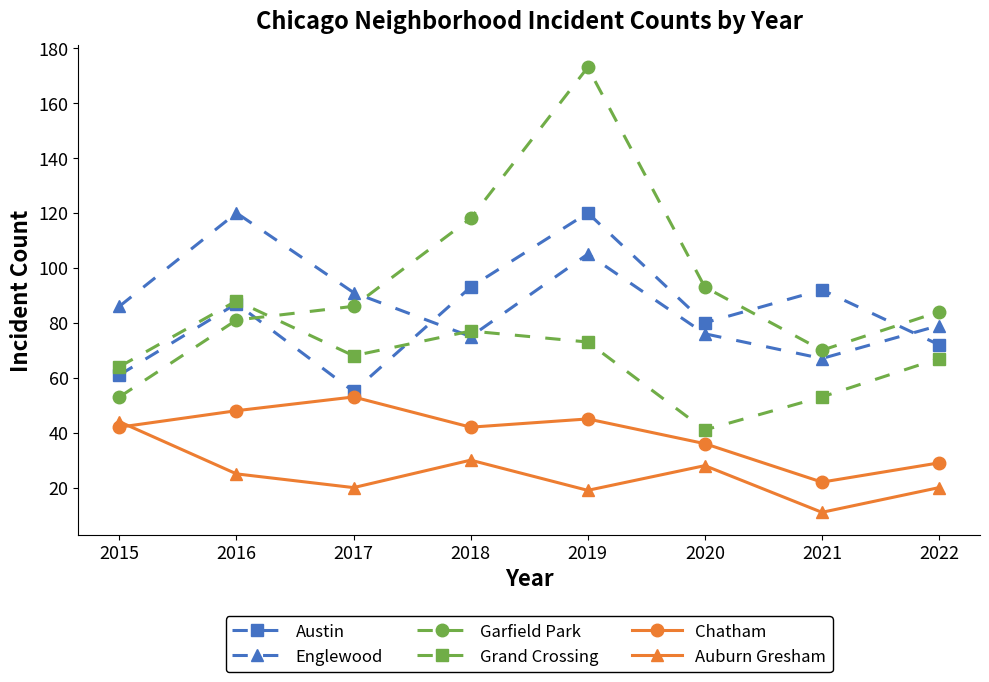

At how many categories does at least one series exceed 96?

3